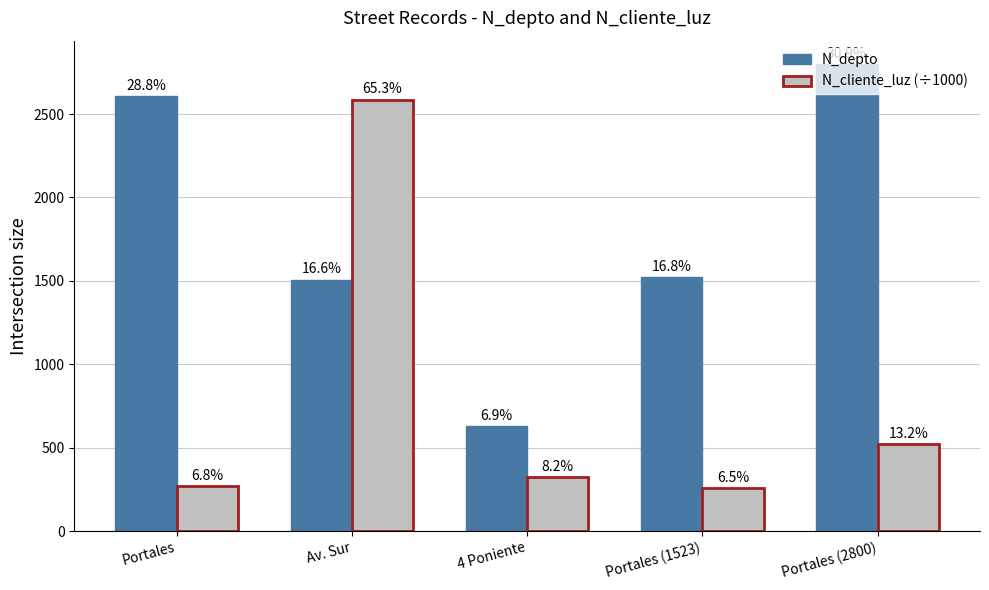

The value of N_cliente_luz (÷1000) at Portales is 120.5. True or false?

False